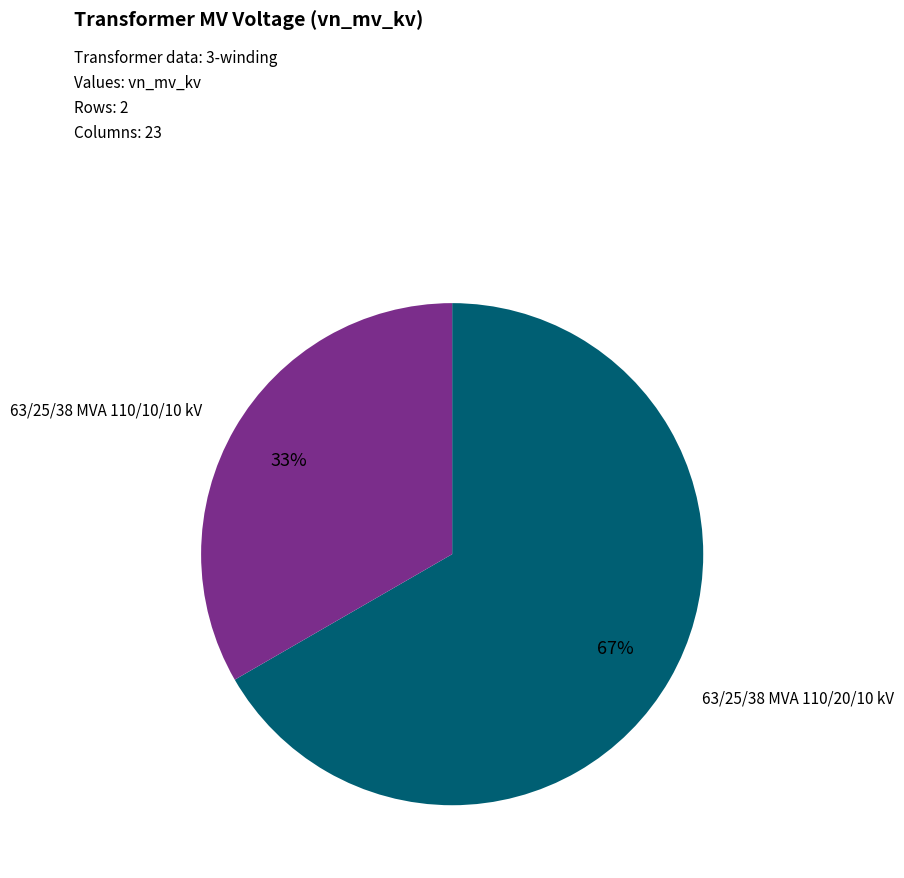

Is there a majority slice in this chart?

Yes